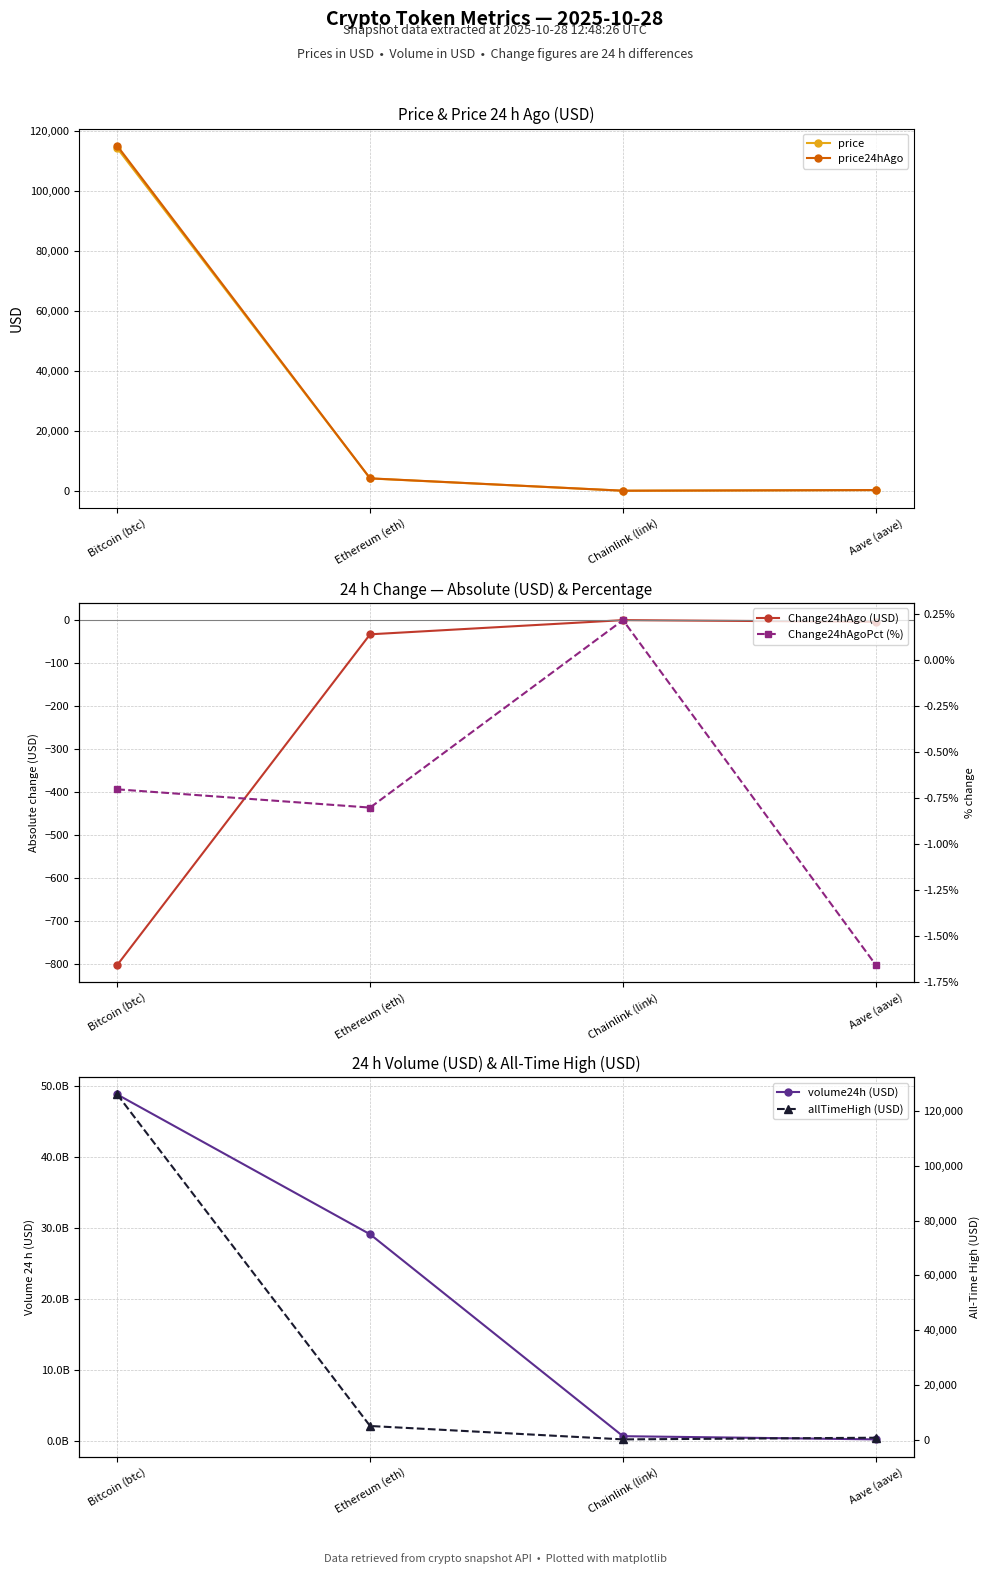

Where is the first local minimum for Change24hAgoPct (%)?

Ethereum (eth)